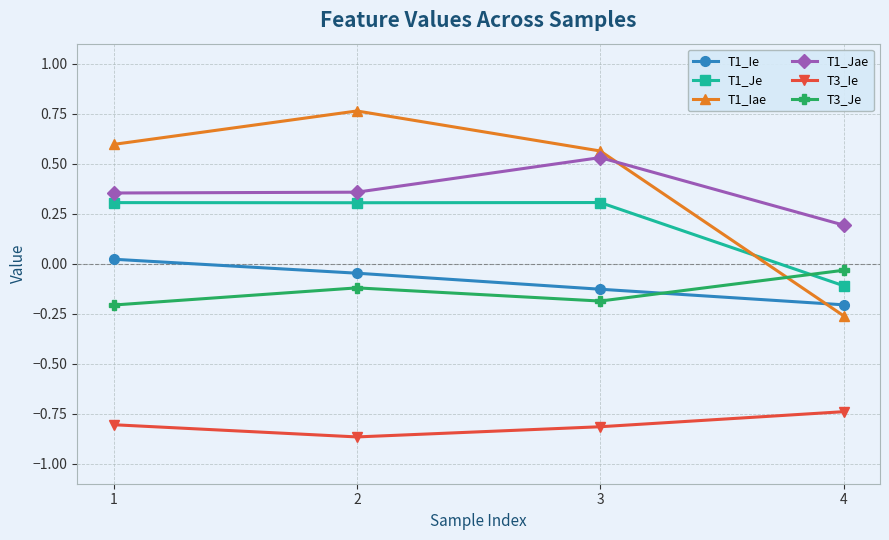

Which category has the lowest value in the T1_Iae series?

4